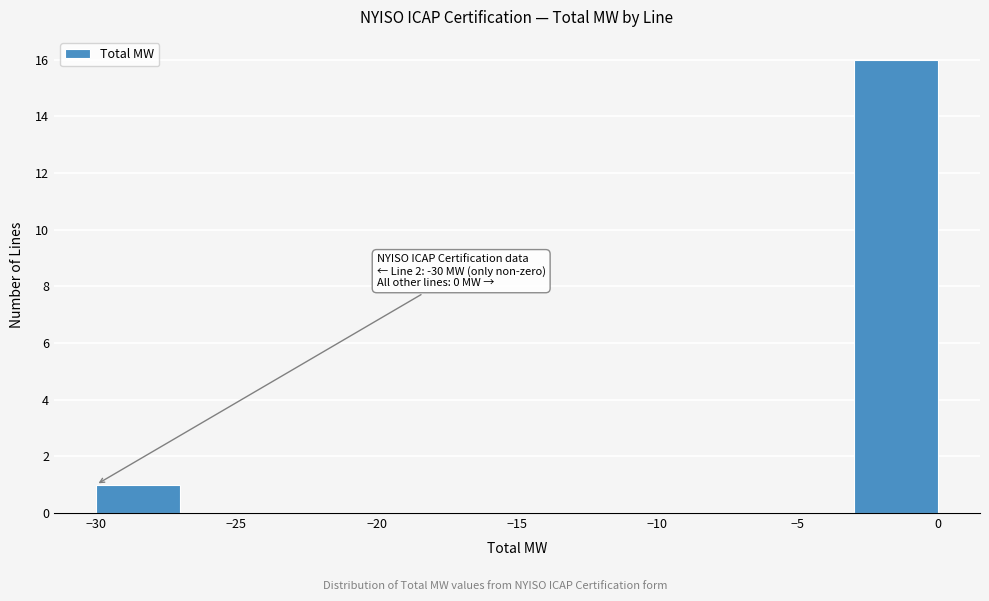

Over which range of the x-axis is the bar tallest?

-3 to 0